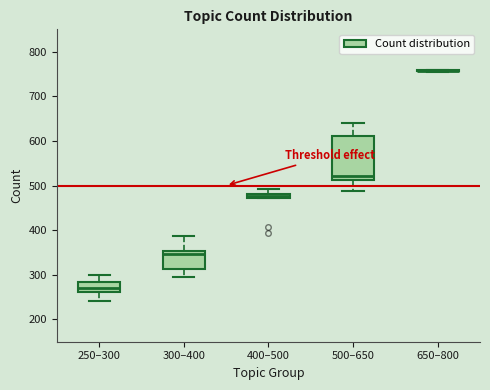

Where is the upper edge of the box for 500–650 on the y-axis? The values are not printed on the chart, so give them approximately, as read against the axis.

610